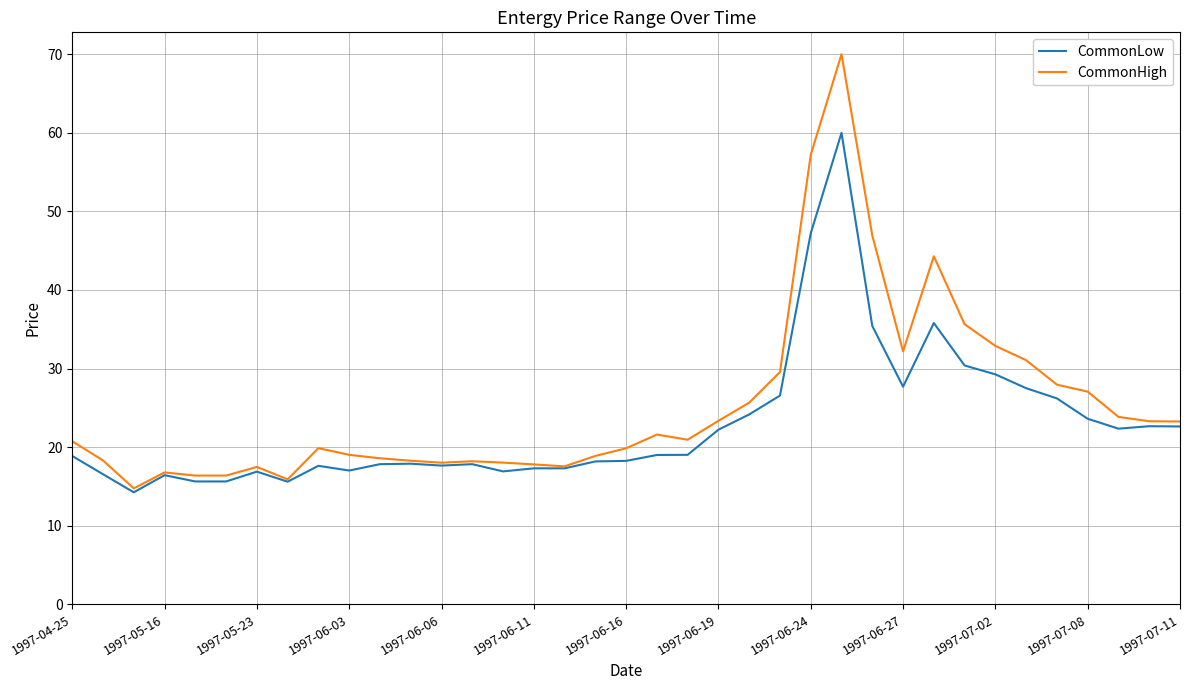

Which series has the widest spread of values?

CommonHigh